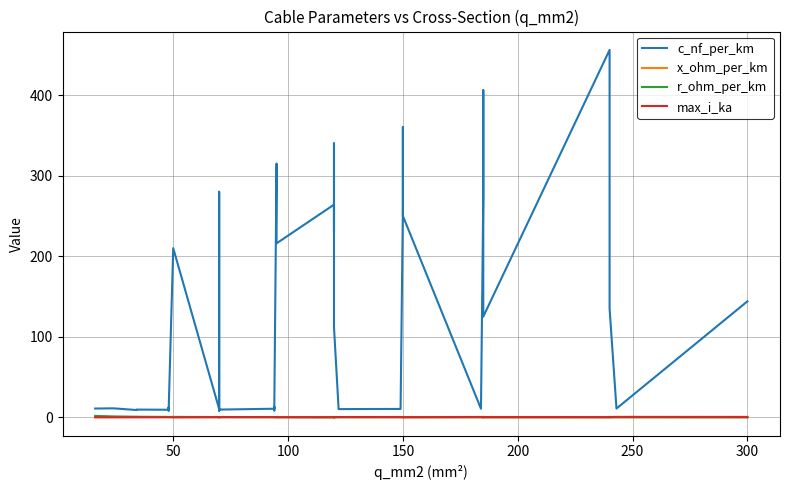

How many lines are shown in the chart?

4